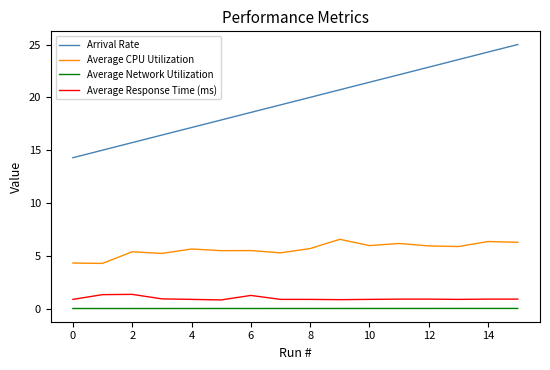

Which series has the widest spread of values?

Arrival Rate